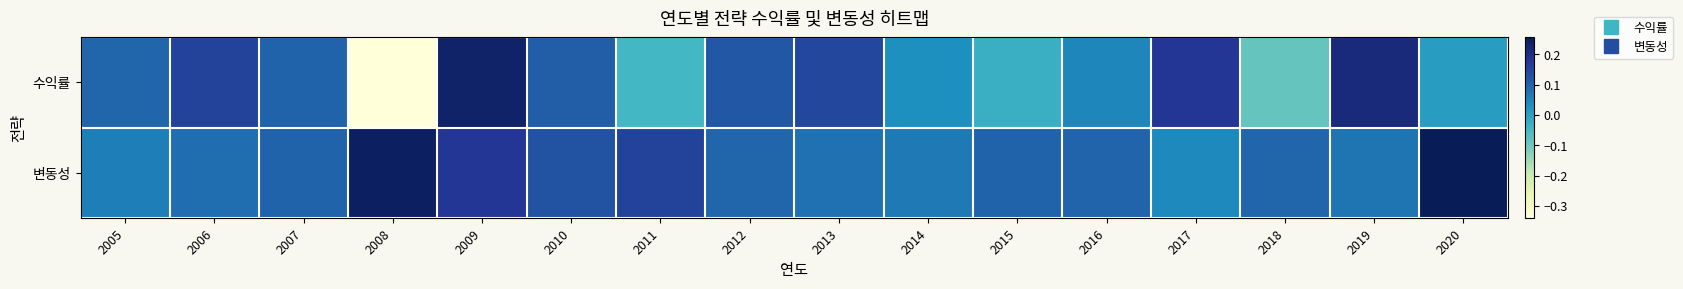

How many series are shown in this chart?

2